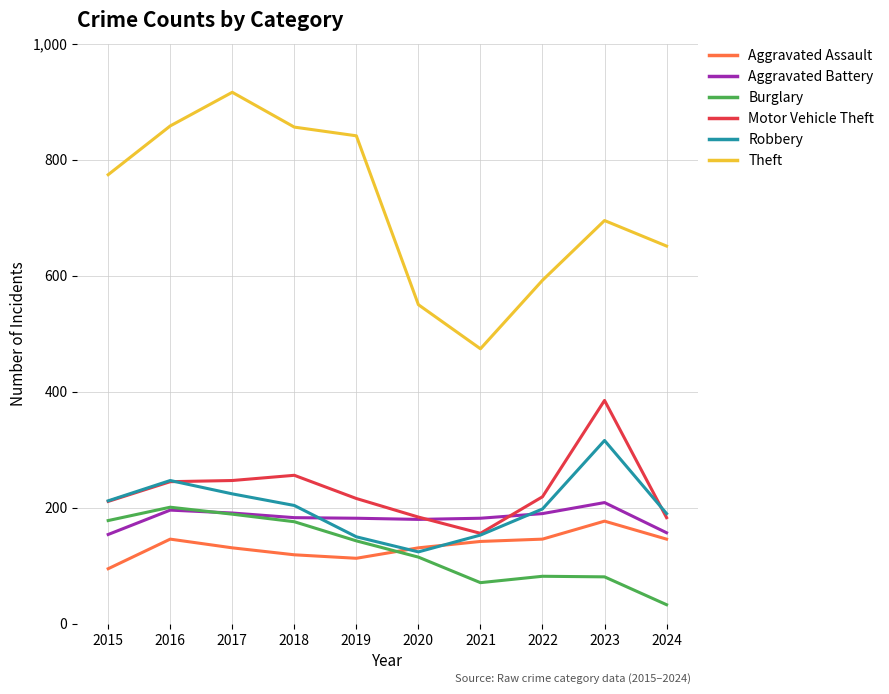

True or false: Motor Vehicle Theft has a value of 576 at 2023.

False